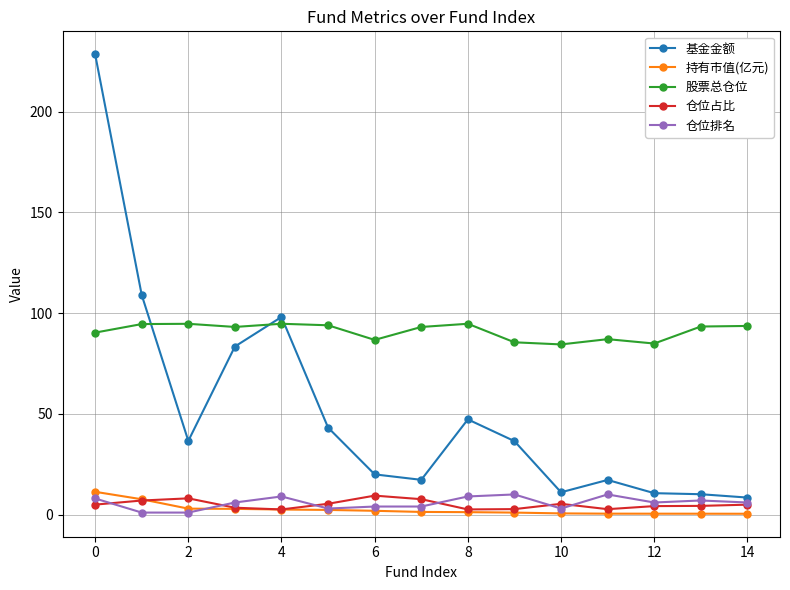

True or false: 股票总仓位 and 持有市值(亿元) cross at least once.

False